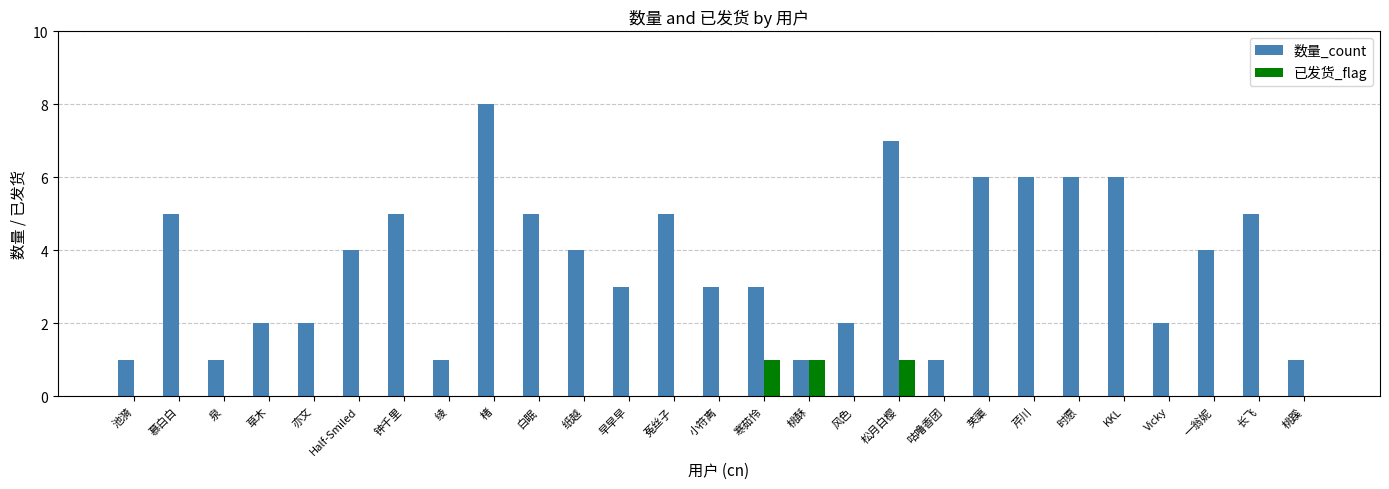

Read the 数量_count value at 咕噜香团.

1